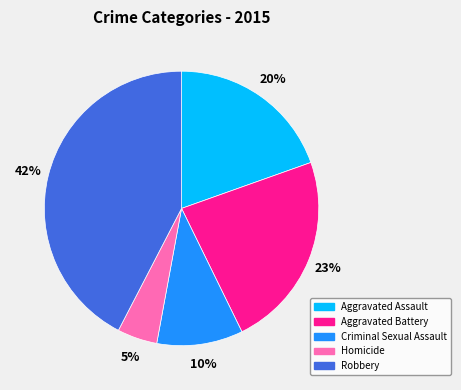

Which has a higher value, Homicide or Aggravated Battery?

Aggravated Battery